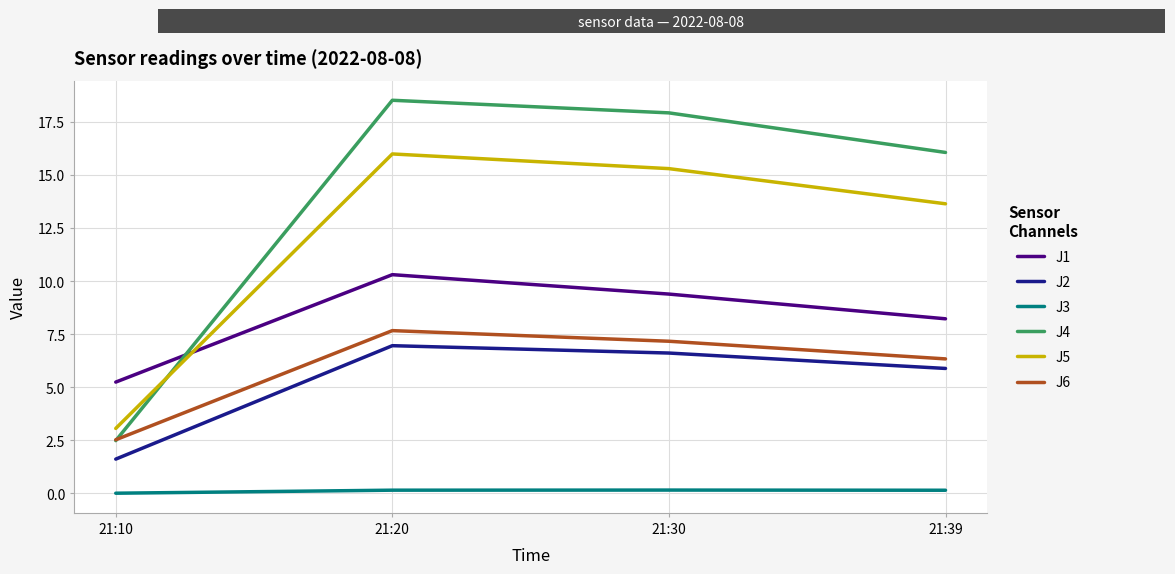

List the series in order of their peak value, lowest first.

J3, J2, J6, J1, J5, J4